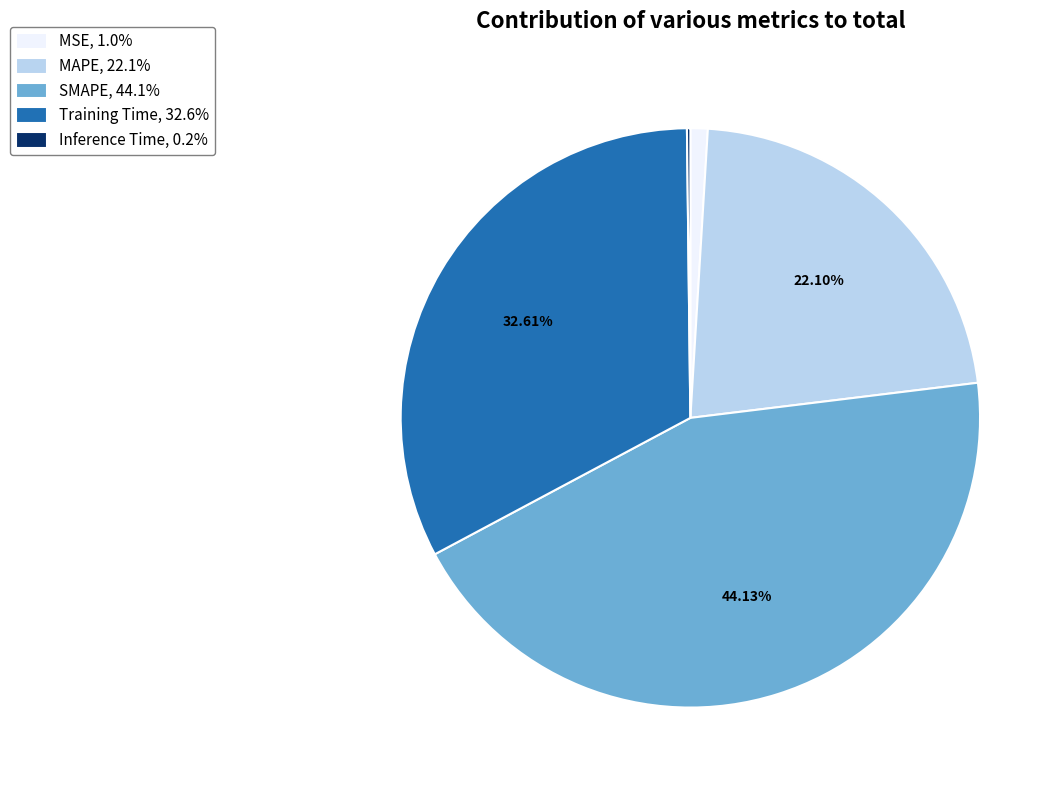

What percentage is NOT represented by Training Time?

67.4%